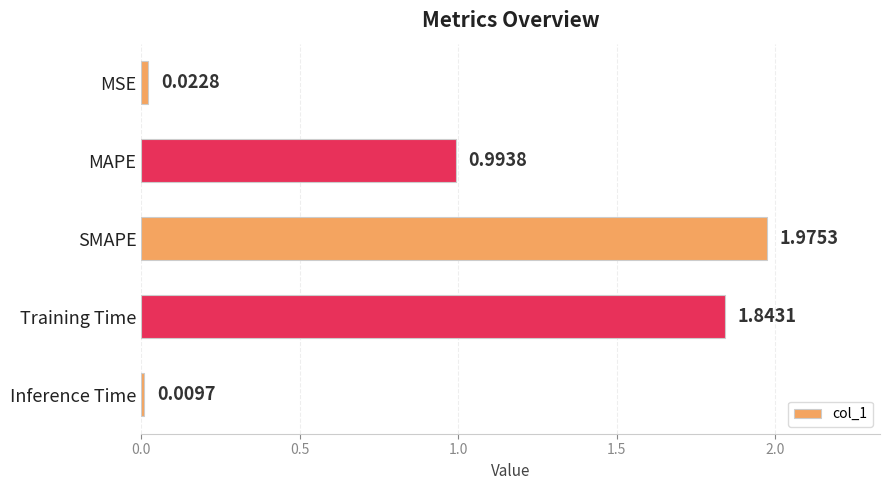

How many distinct data groups are displayed?

1